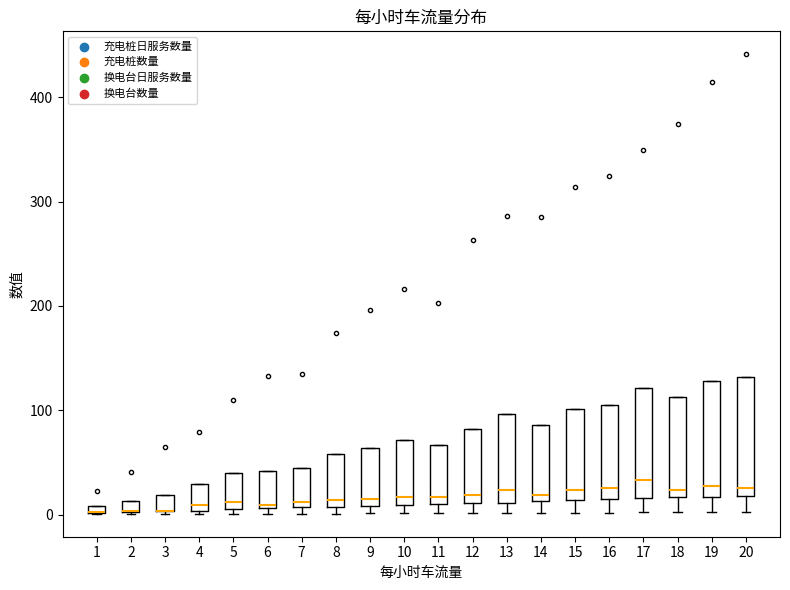

Where is the lower edge of the box at x = 8 on the y-axis? The values are not printed on the chart, so give them approximately, as read against the axis.

10